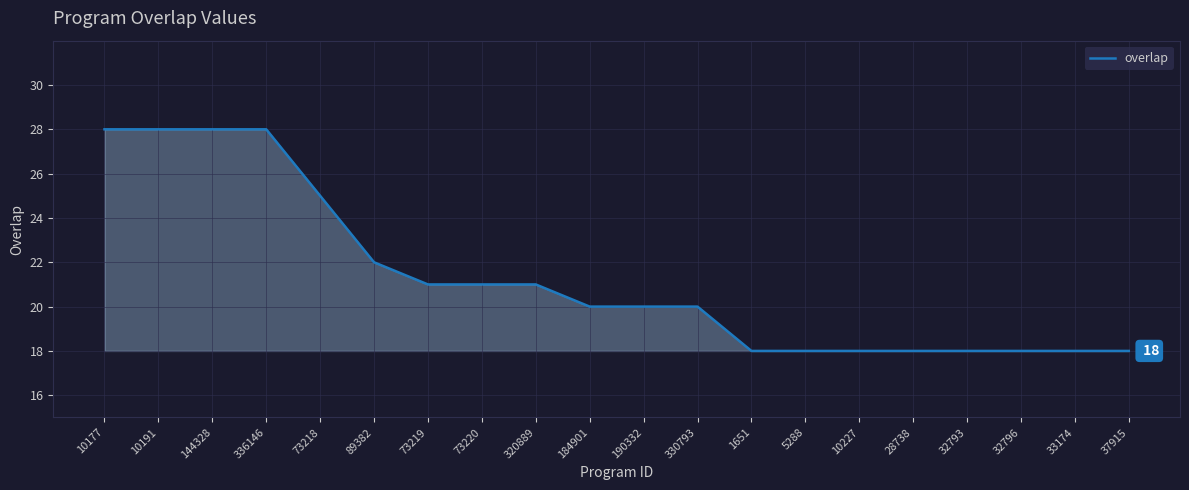

Reading right to left, list all the values displayed in this chart.

37915=18	33174=18	32796=18	32793=18	28738=18	10227=18	5288=18	1651=18	330793=20	190332=20	184901=20	320889=21	73220=21	73219=21	89382=22	73218=25	336146=28	144328=28	10191=28	10177=28